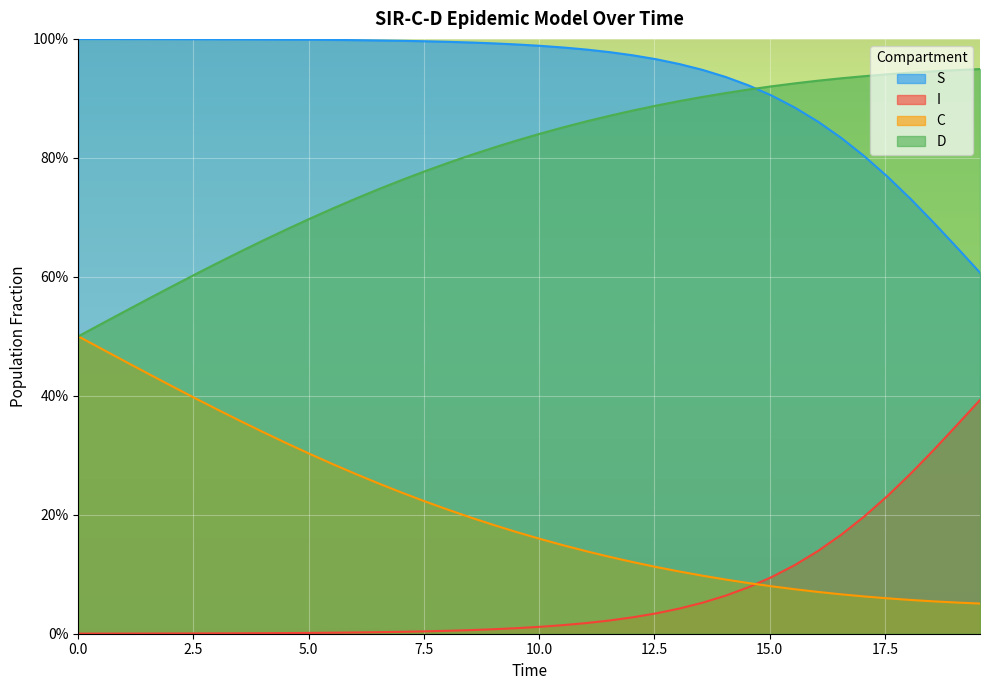

Does the chart display data point markers on the line(s)?

No